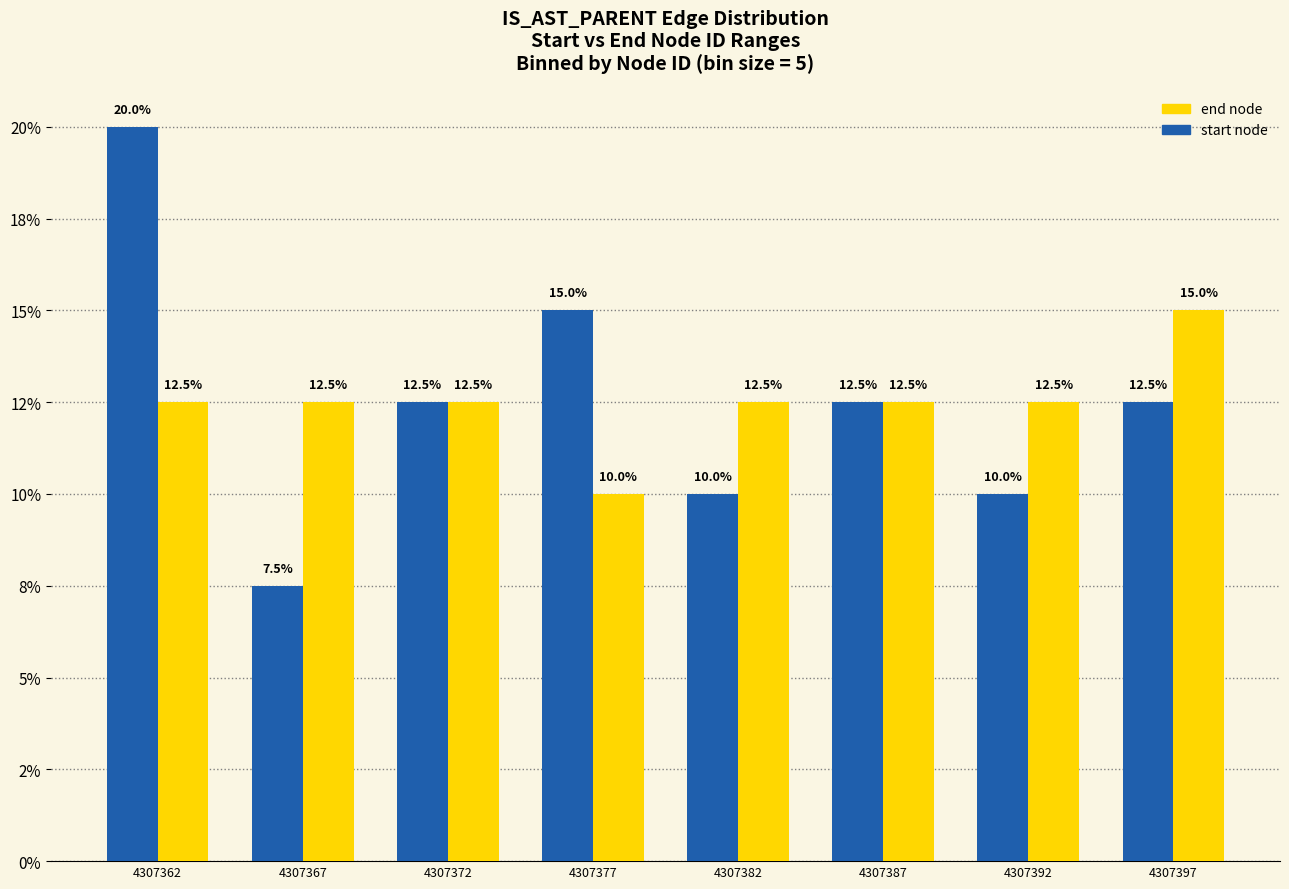

What is the maximum value shown in the chart?

20.0